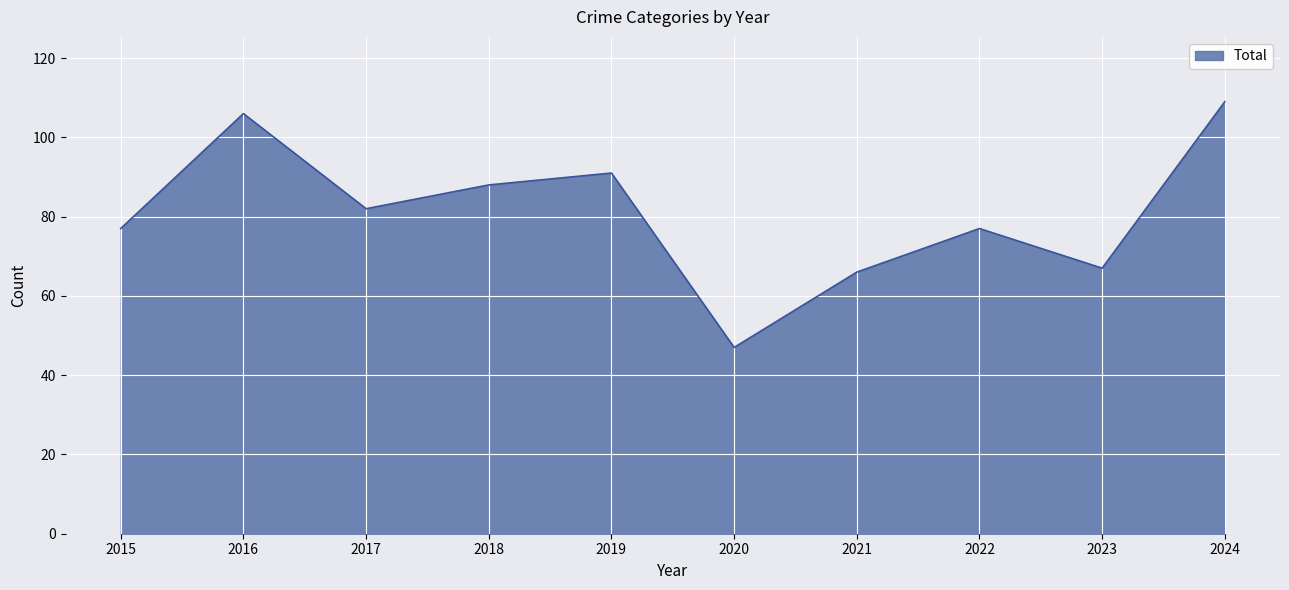

What is the difference between the values at 2016 and 2017?

24